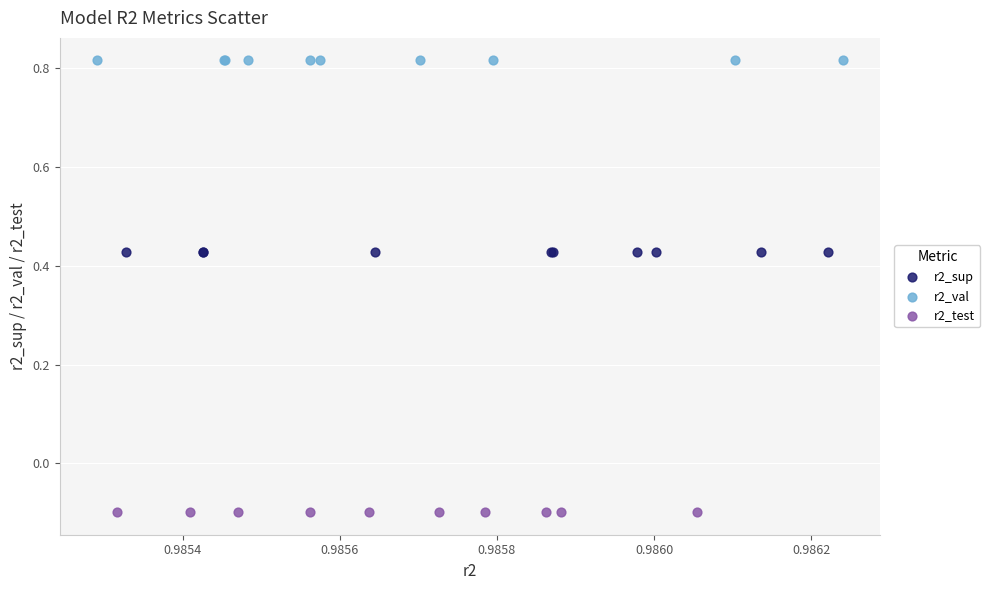

Which series contains the lowest Y value?

r2_test